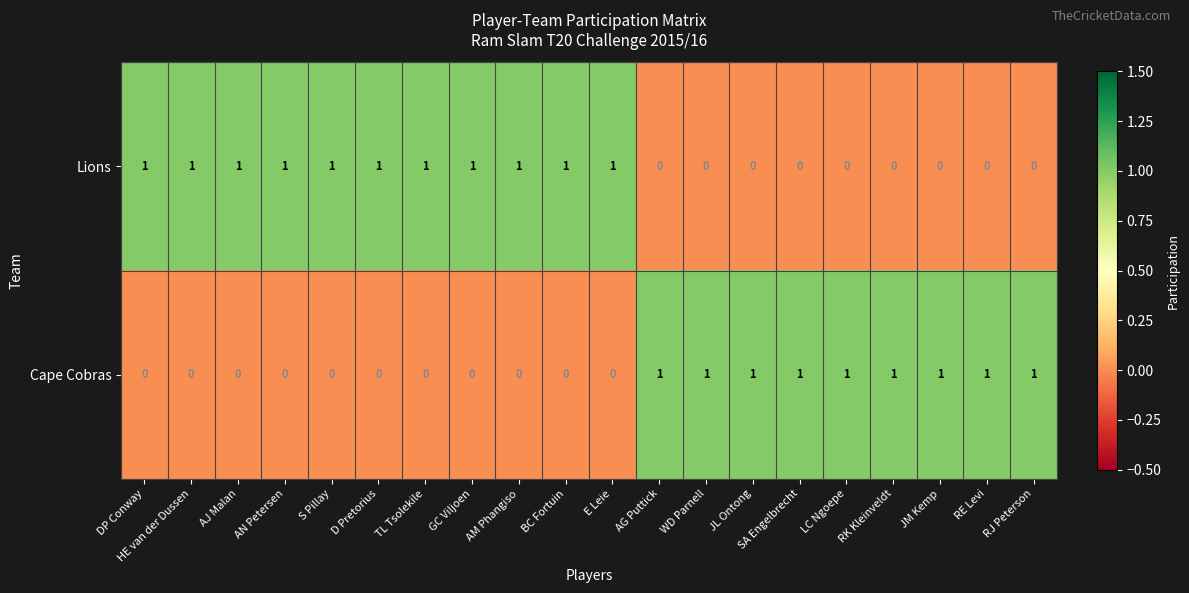

Which series has the largest total across all categories?

Lions